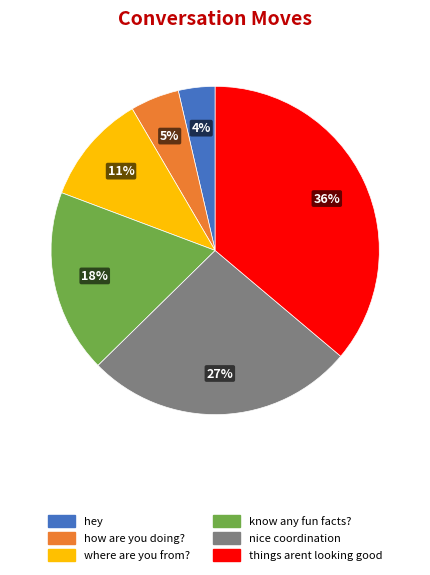

To the nearest percent, what is the average slice percentage?

17%